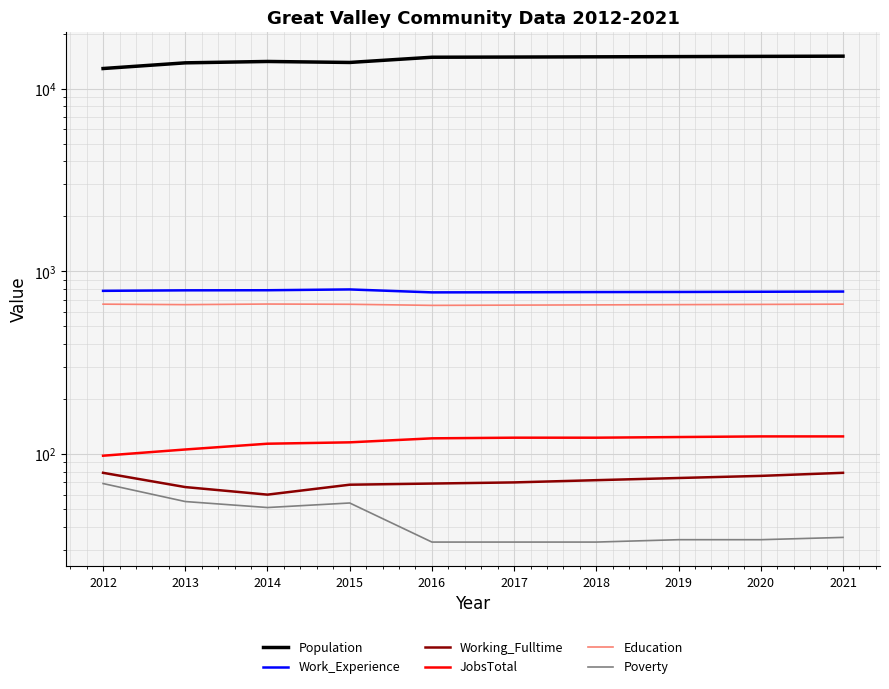

The value of Education at 2020 is 894. True or false?

False